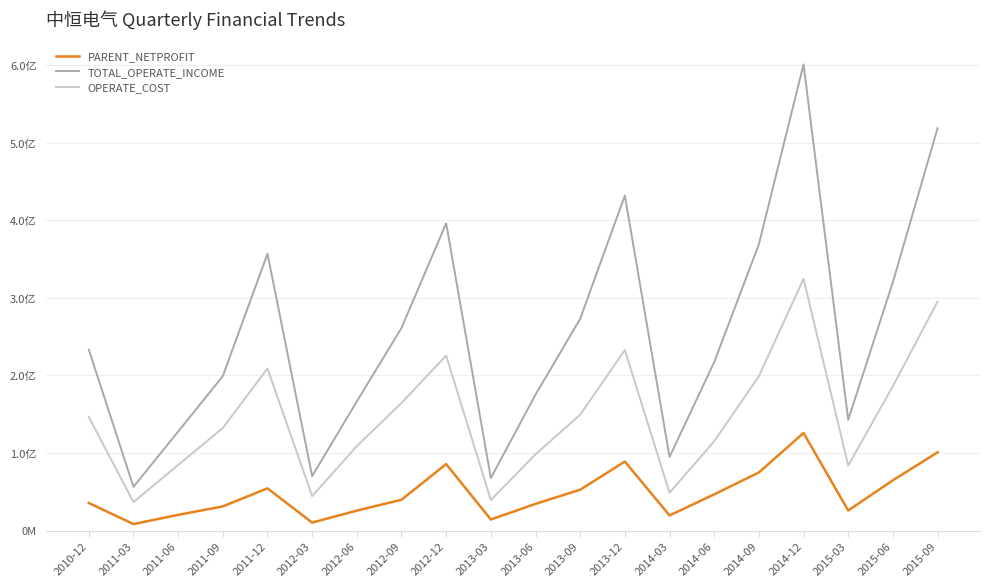

Is it true that PARENT_NETPROFIT equals 20194183.6 at 2011-06?

True